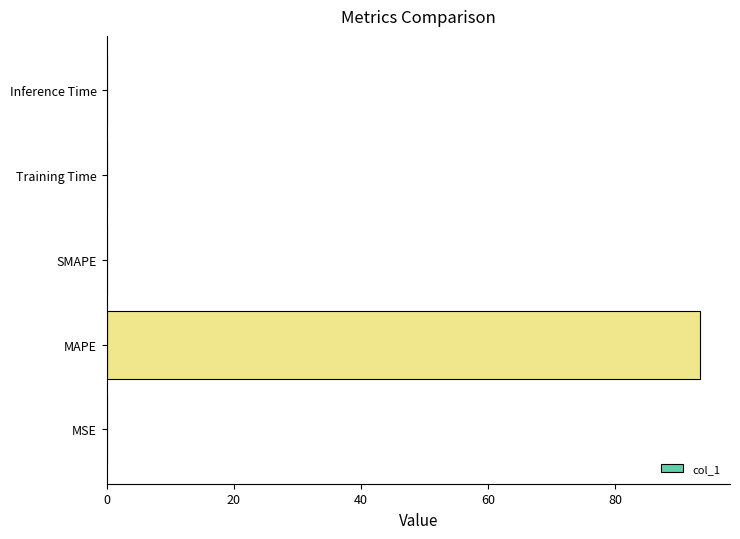

What is the sum of all values?

93.5